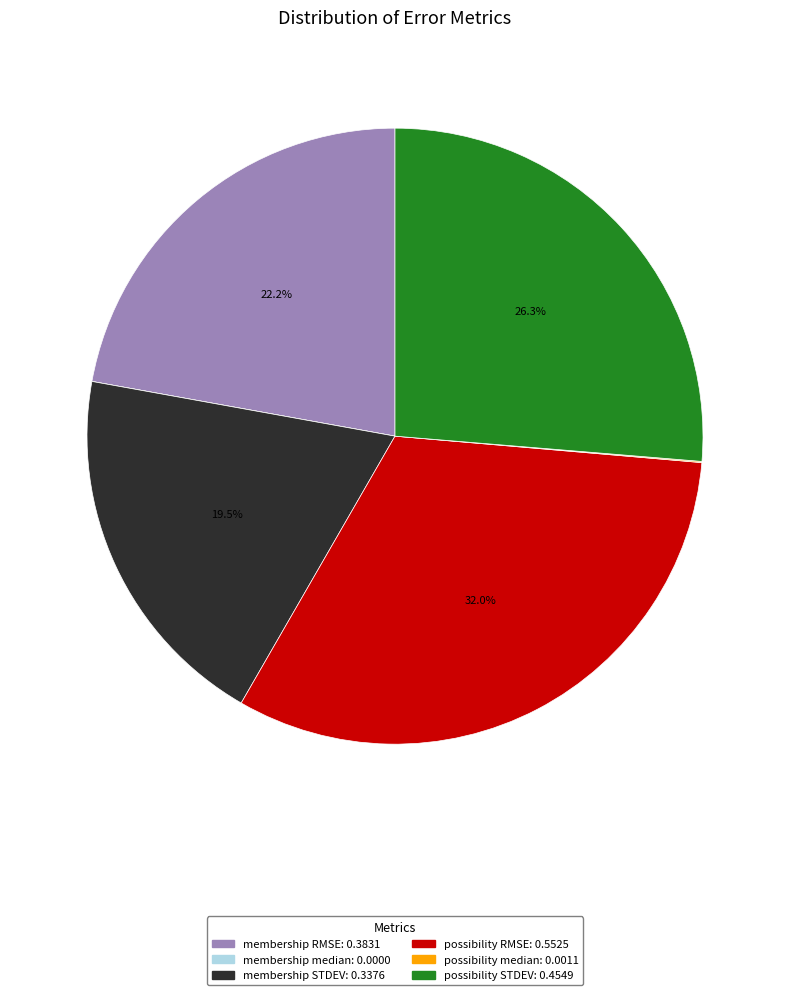

To the nearest percent, what is the difference between the largest and smallest slice percentages?

32%